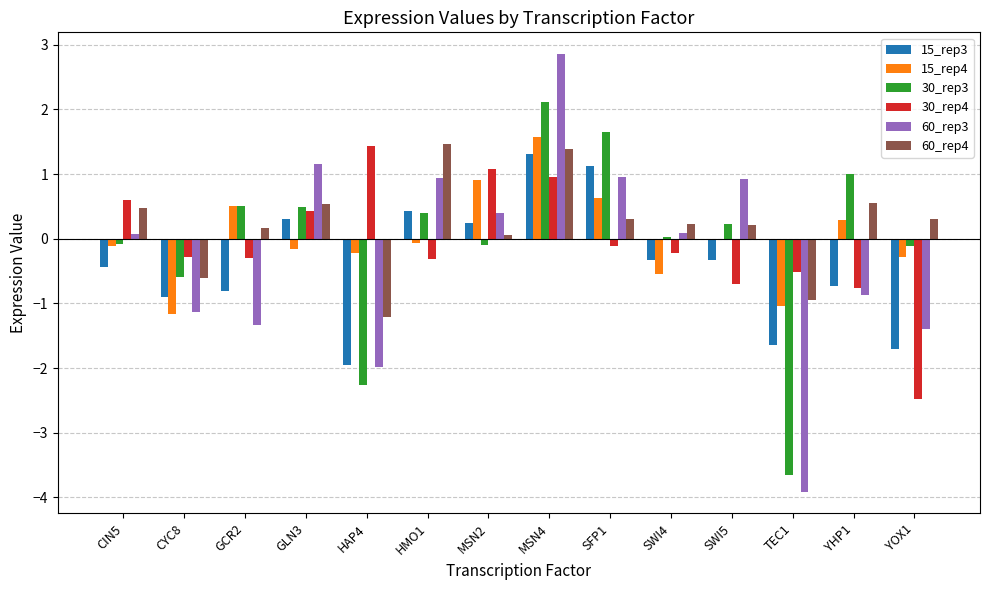

What is the average value of the 60_rep3 series?

-0.2